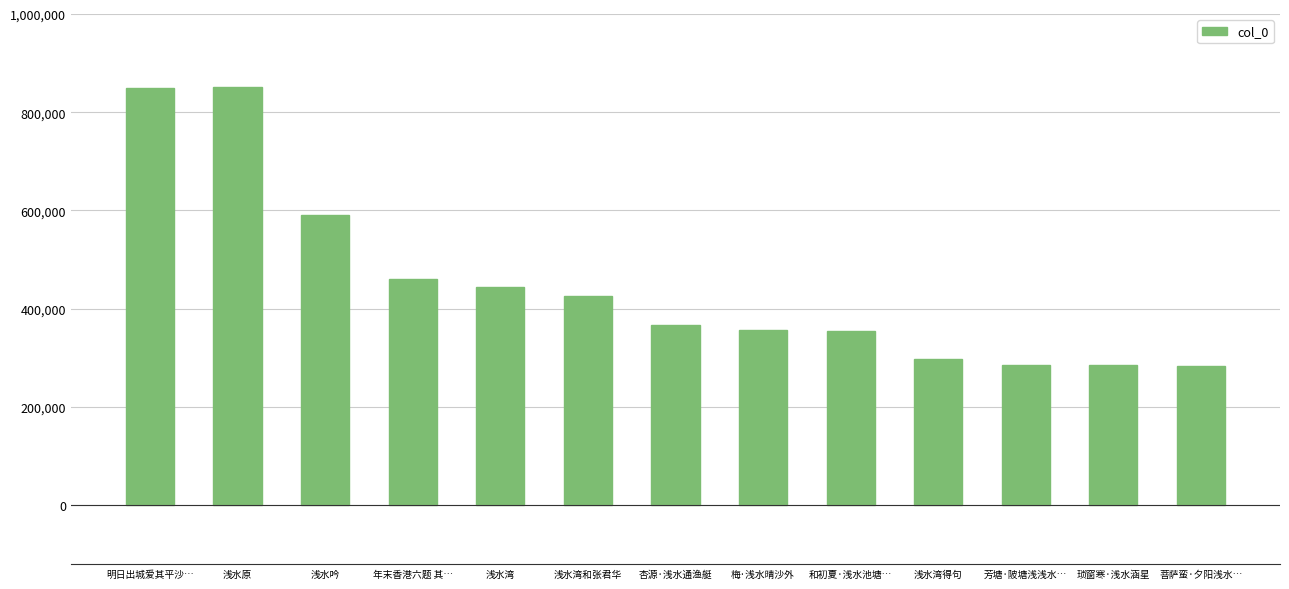

Where does the data first go above 366185?

明日出城爱其平沙…